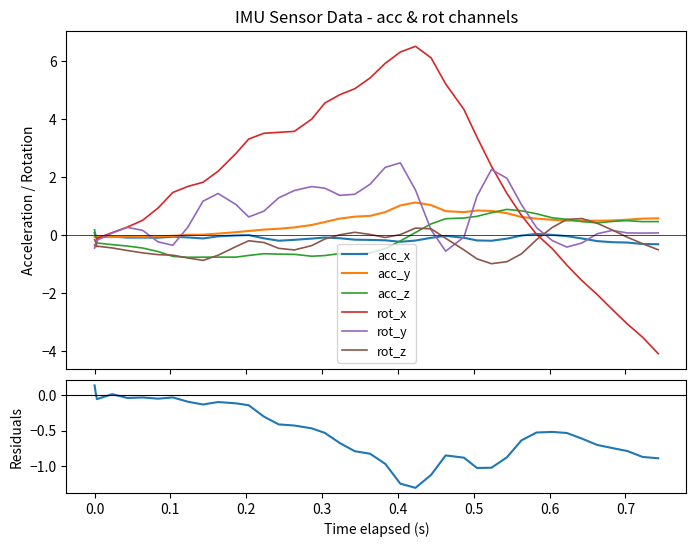

Read the rot_x value at 1738573526.255072.

-2.6